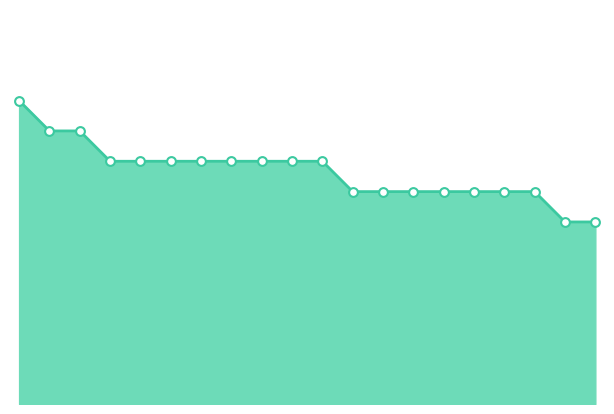

How many lines are shown in the chart?

1